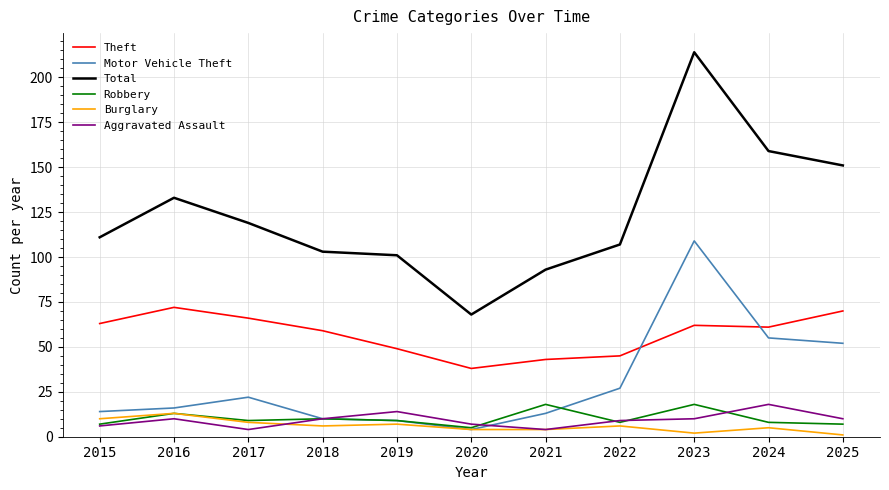

At how many categories does at least one series exceed 63?

11